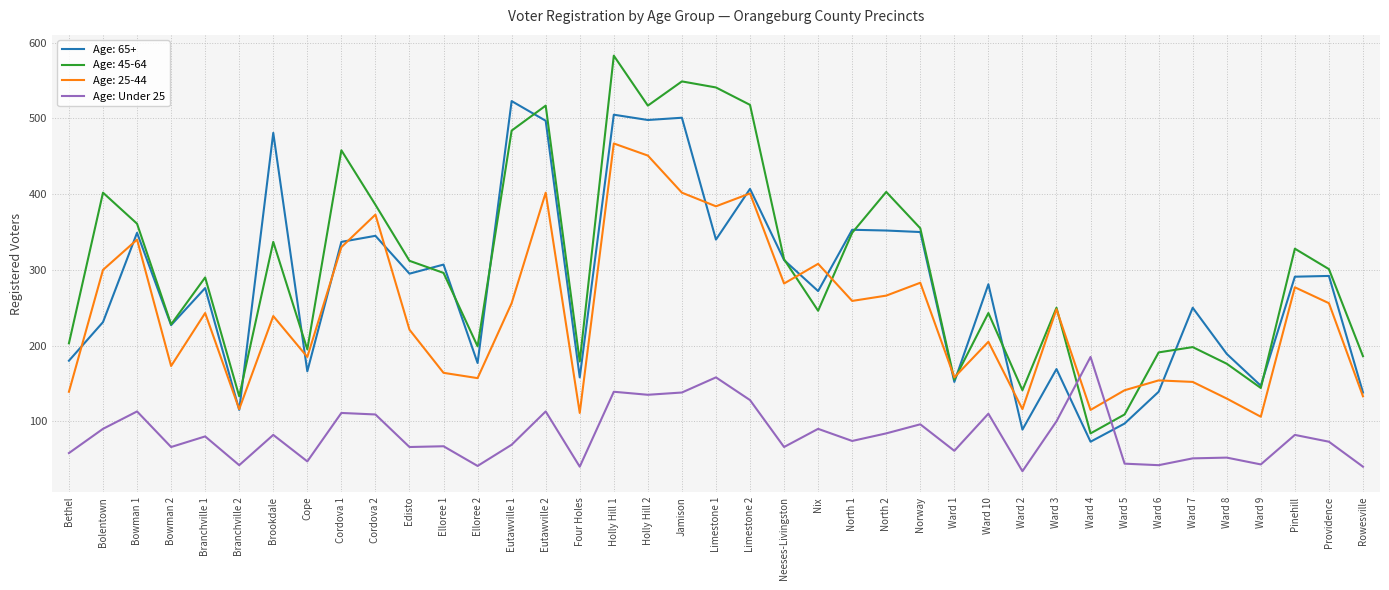

Between Ward 3 and Ward 4, which series saw the biggest shift?

Age: 45-64